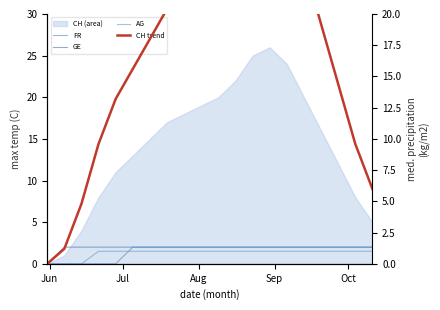

True or false: FR and GE cross at least once.

False